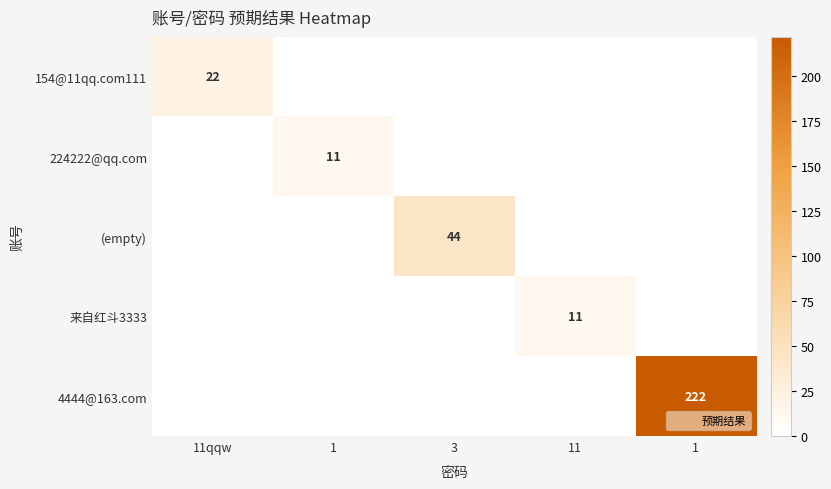

At which category is the sum across all series the highest?

1